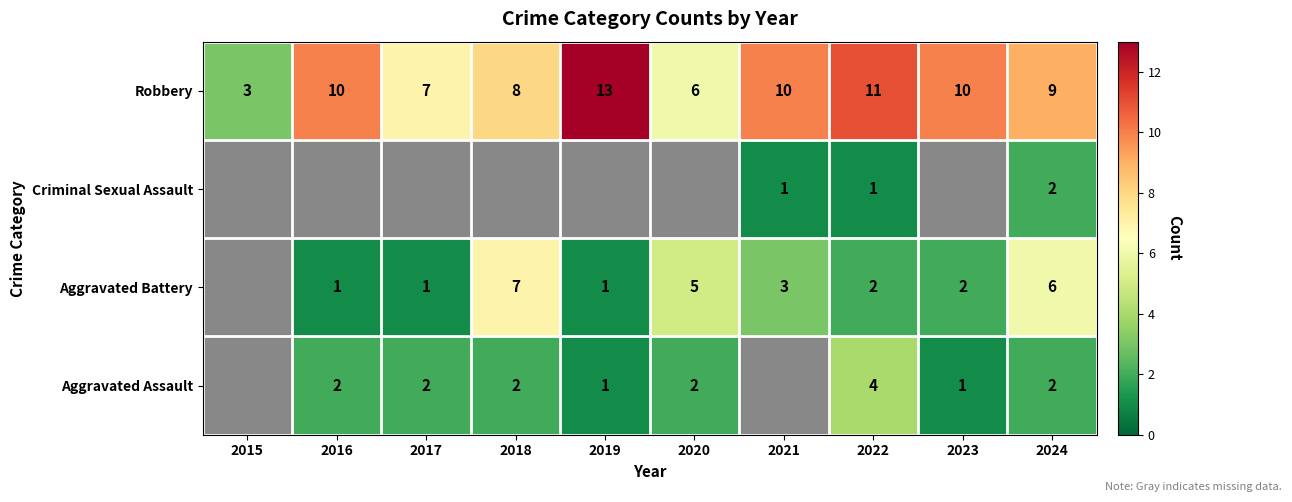

What is the maximum value shown in the chart?

13.0